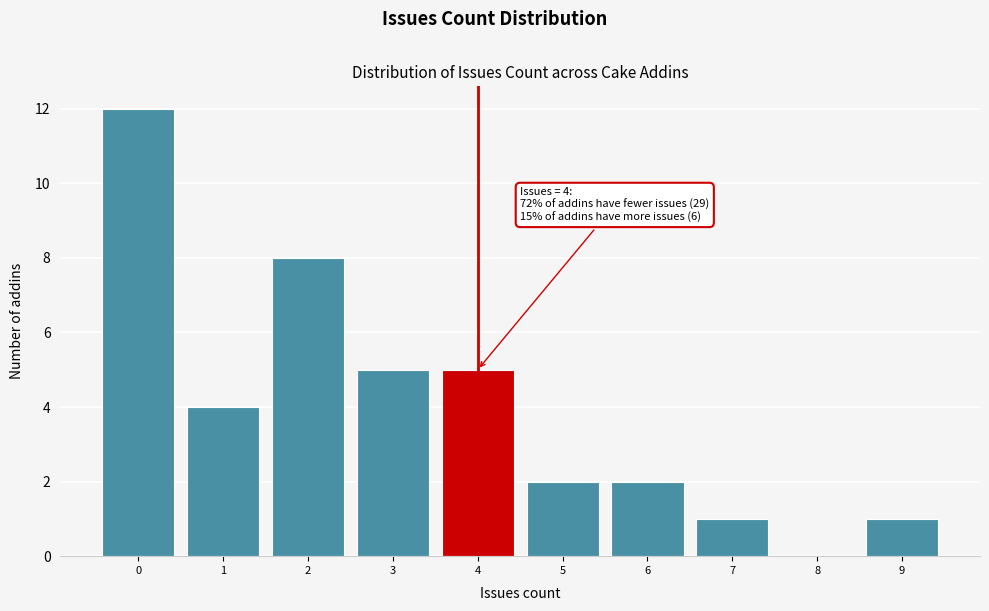

Reading right to left, list all the values displayed in this chart.

9=1	8=0	7=1	6=2	5=2	4=5	3=5	2=8	1=4	0=12